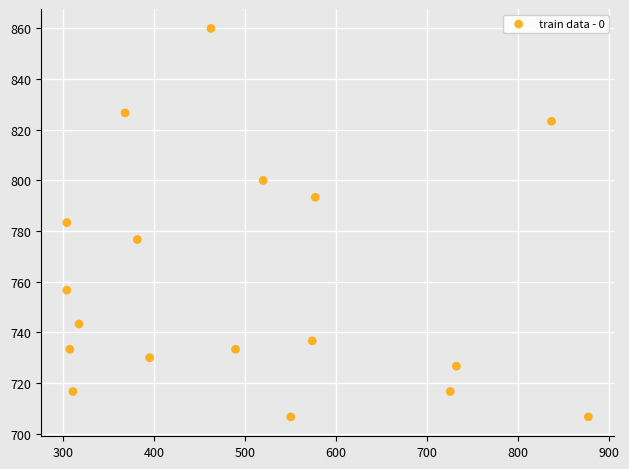

What is the range of Y values (max minus min)?

153.3